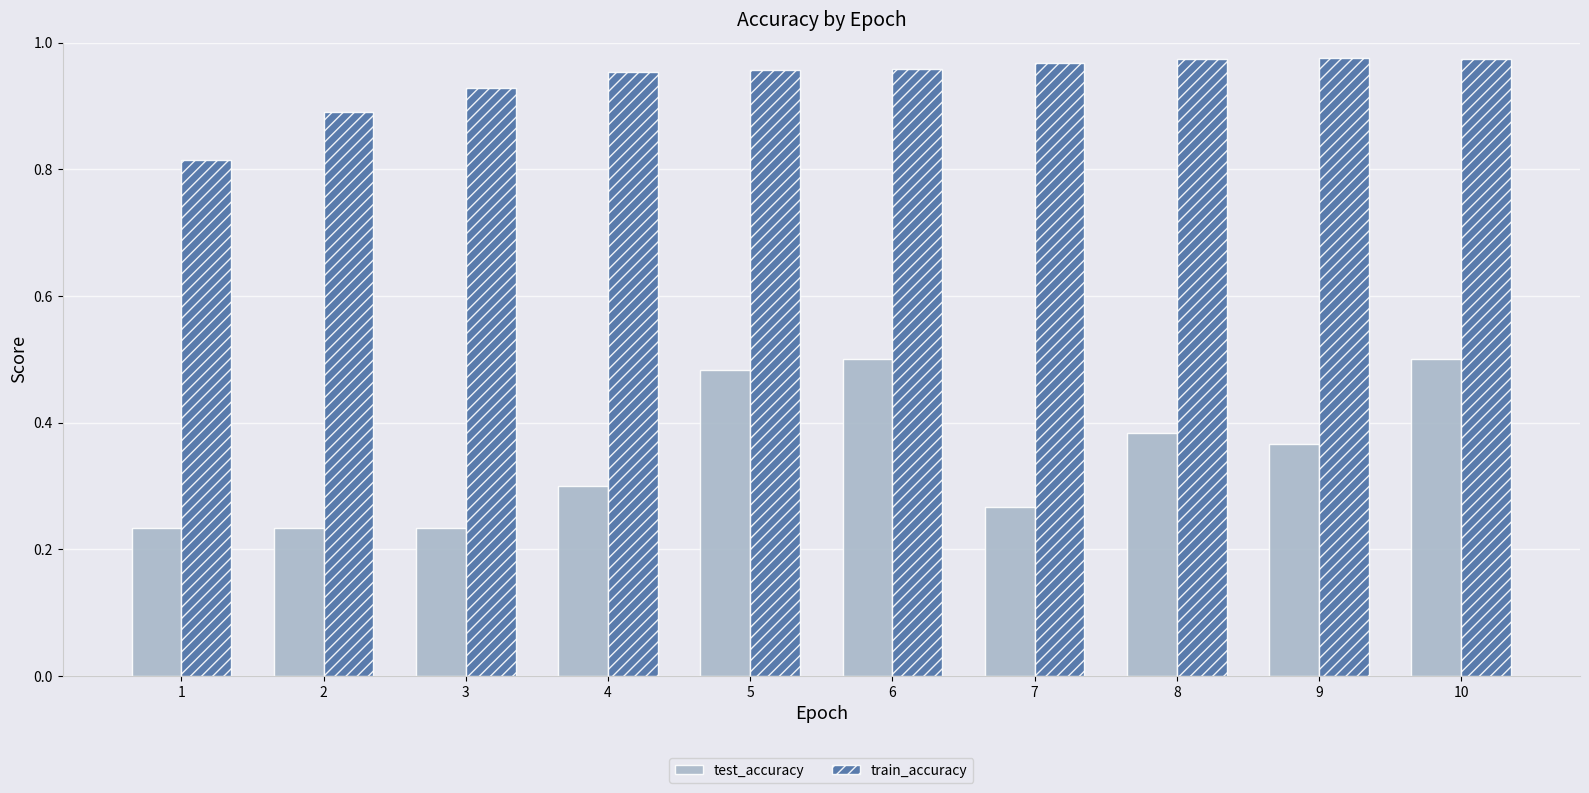

What is the difference between the highest and lowest values at 7?

0.7